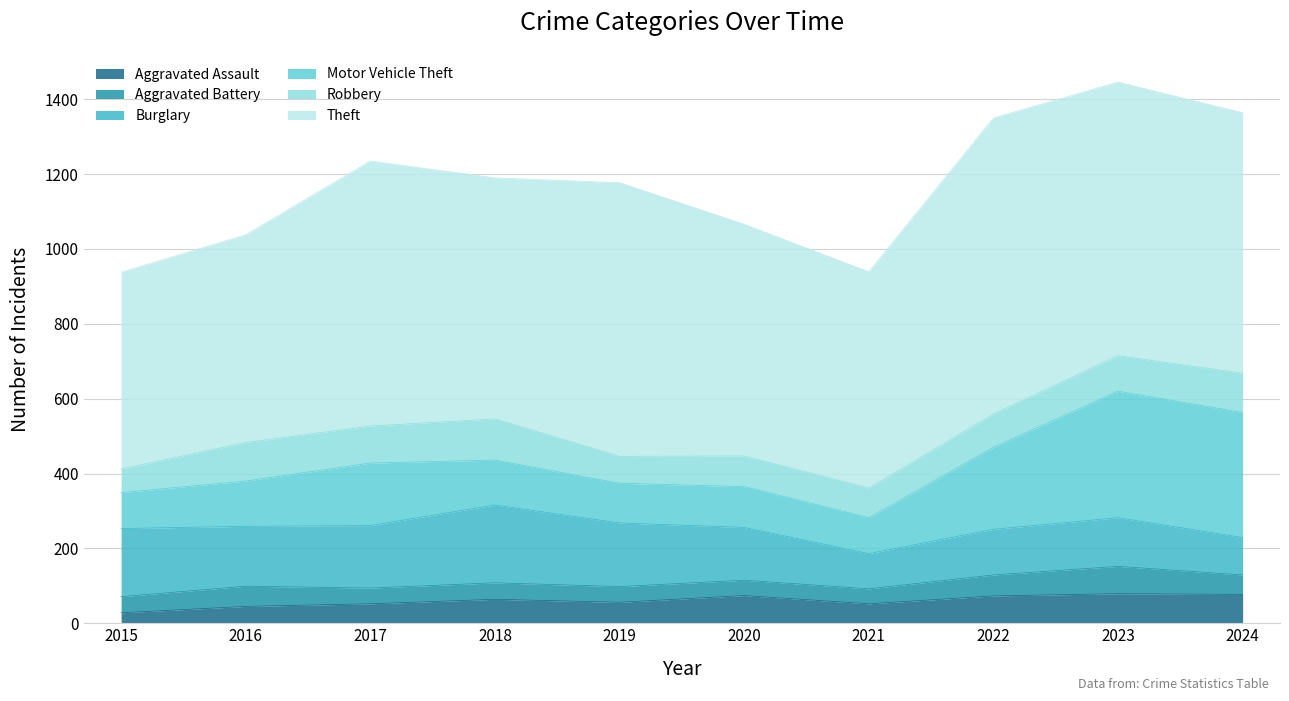

Which label corresponds to the smallest value in the chart?

2015